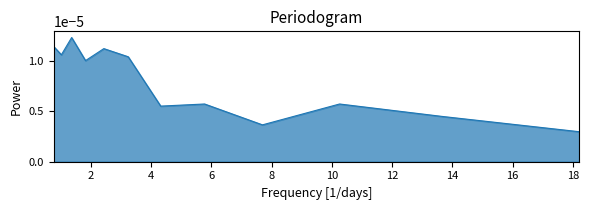

List the labels in order of value, largest first.

1.3661991748364297, 0.7696492223301616, 2.433844541940636, 1.025423879408397, 3.2426750260563675, 1.826763152870828, 5.776732308742174, 10.254238794083971, 4.320301129925715, 13.6619917483643, 7.696492223301615, 18.202230539048795